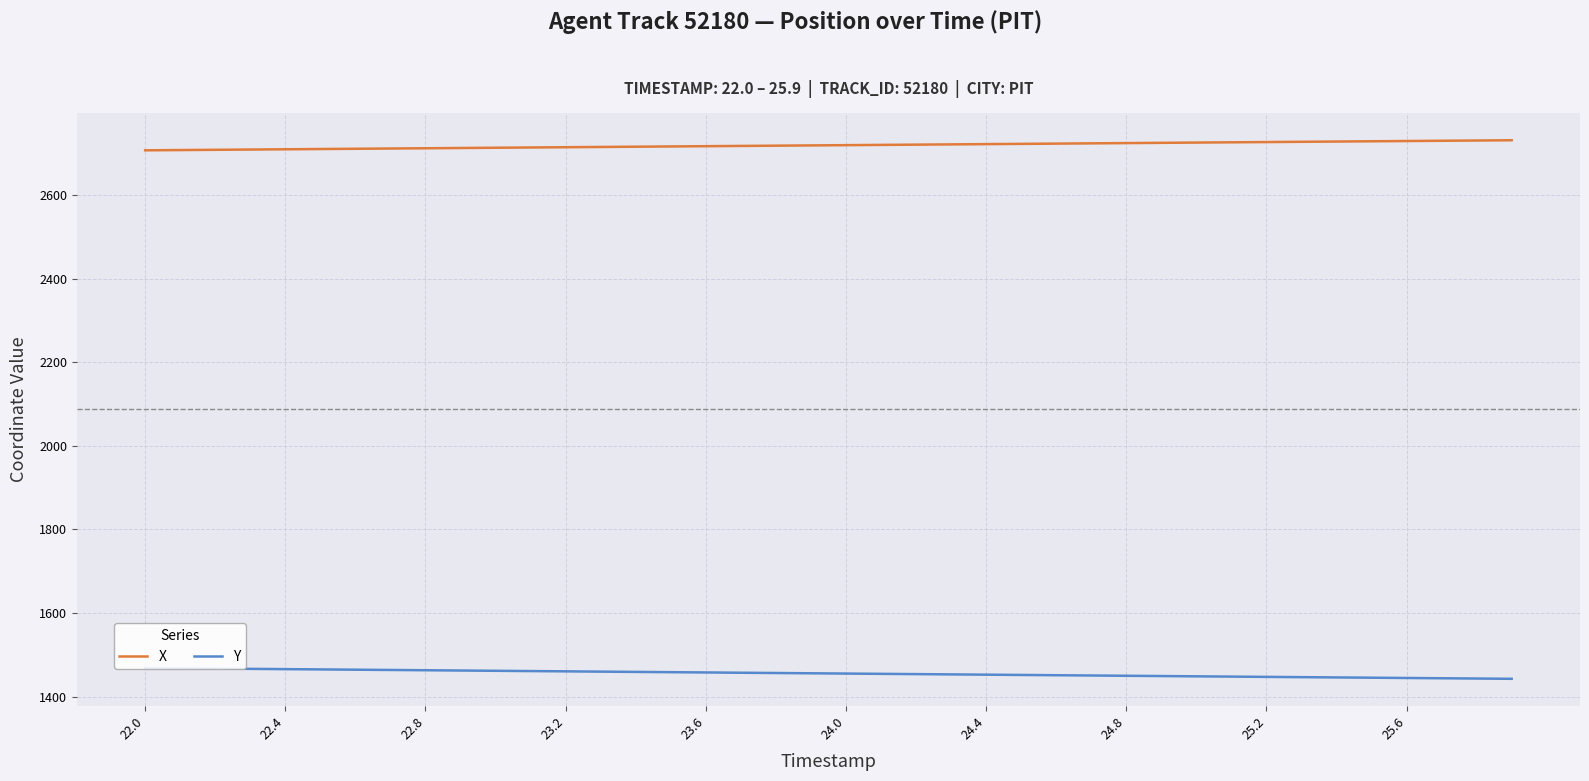

What is the highest value of the X series?

2731.3